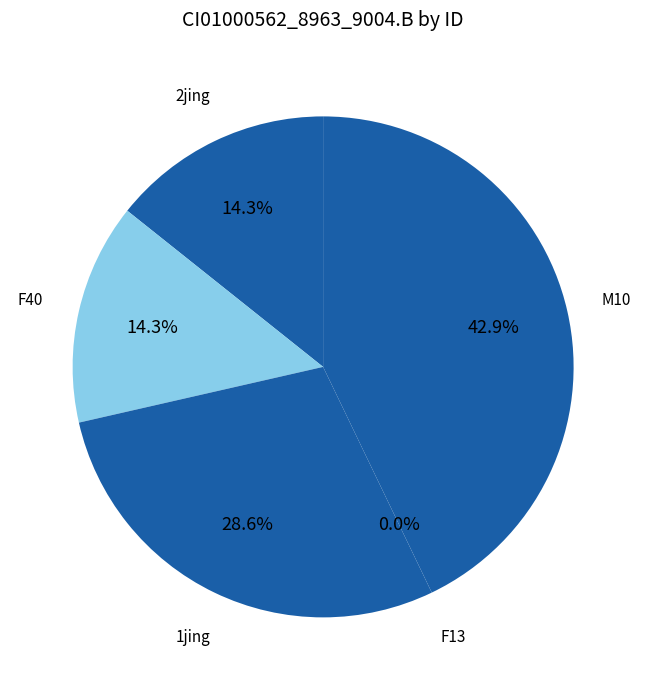

How many segments does this pie chart have?

5